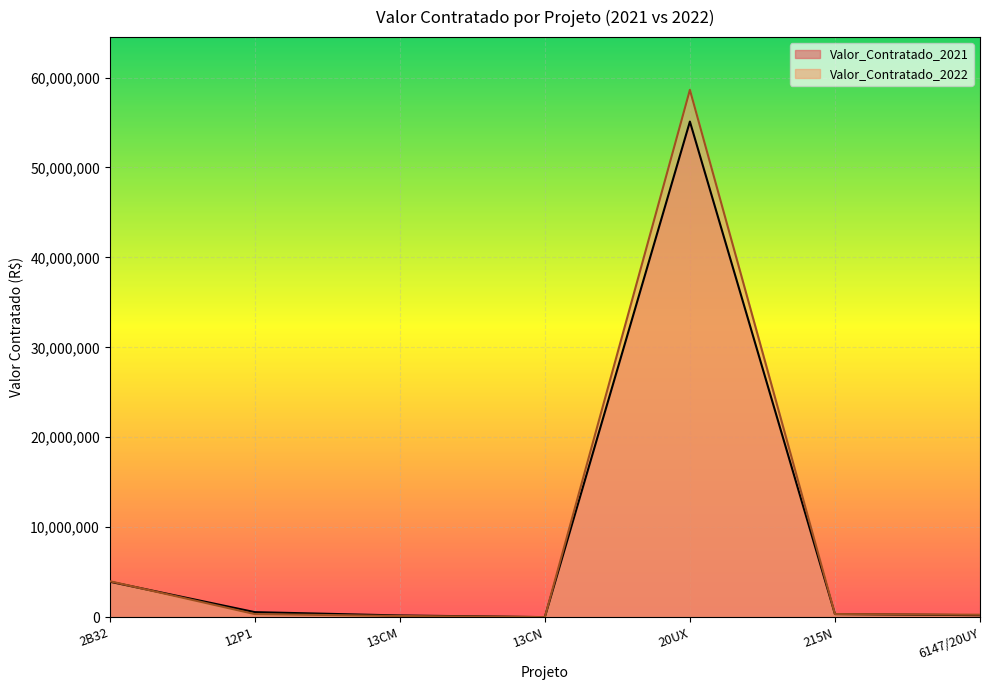

How many lines are shown in the chart?

2